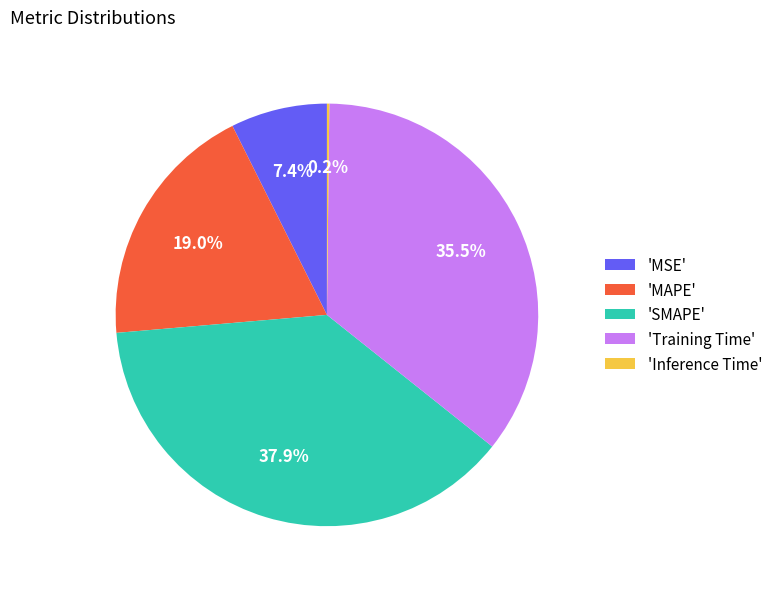

Do 'MSE' and 'Training Time' together represent more than half of the pie?

No